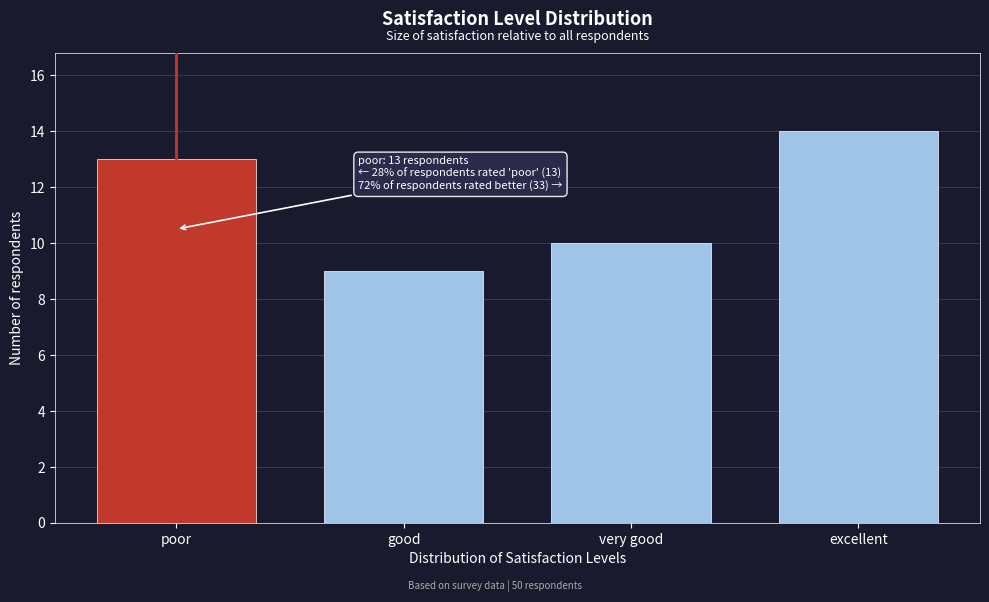

Reading left to right, what are all the values shown in this chart?

13	9	10	14